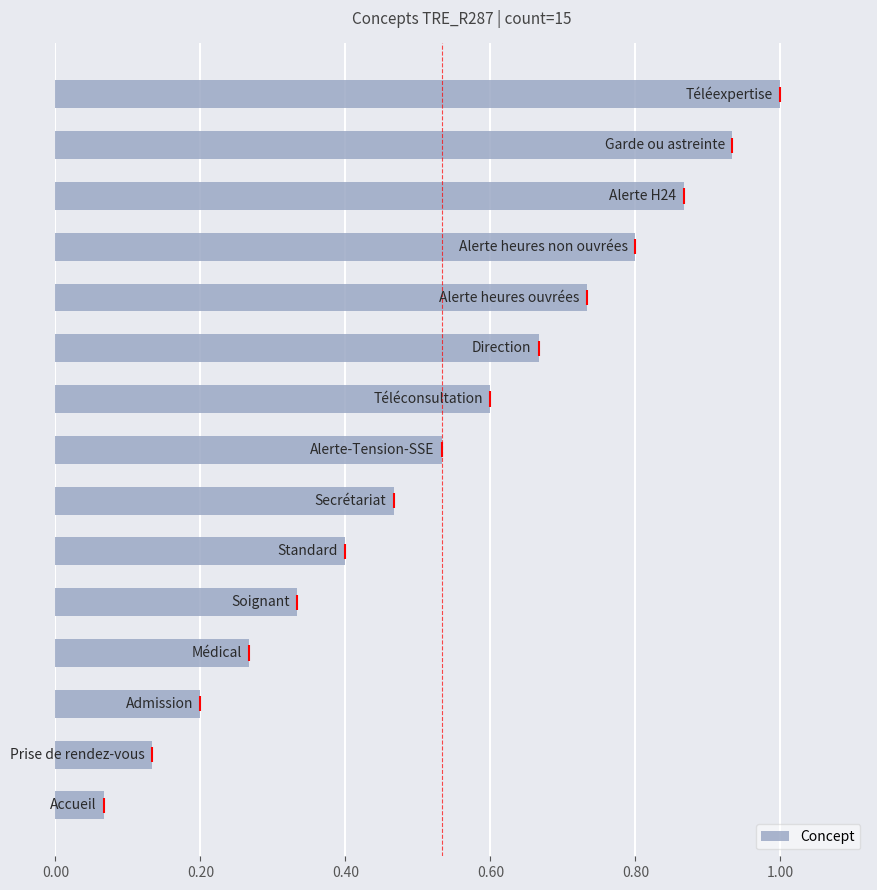

What is the maximum value shown in the chart?

1.0